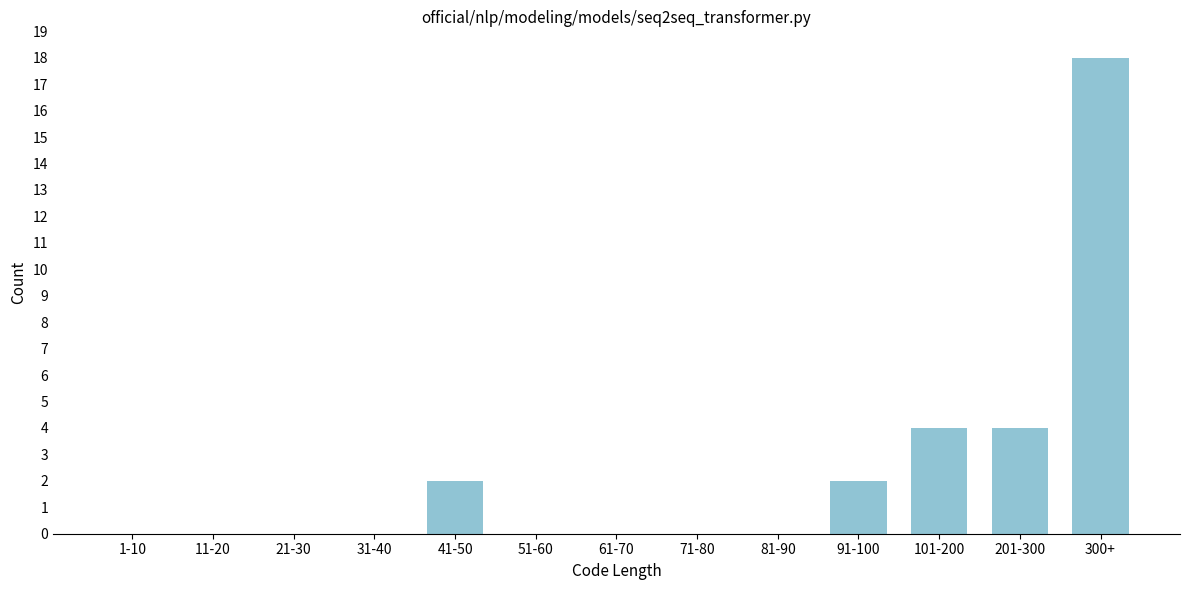

Reading left to right, list all the values displayed in this chart.

1-10=0	11-20=0	21-30=0	31-40=0	41-50=2	51-60=0	61-70=0	71-80=0	81-90=0	91-100=2	101-200=4	201-300=4	300+=18